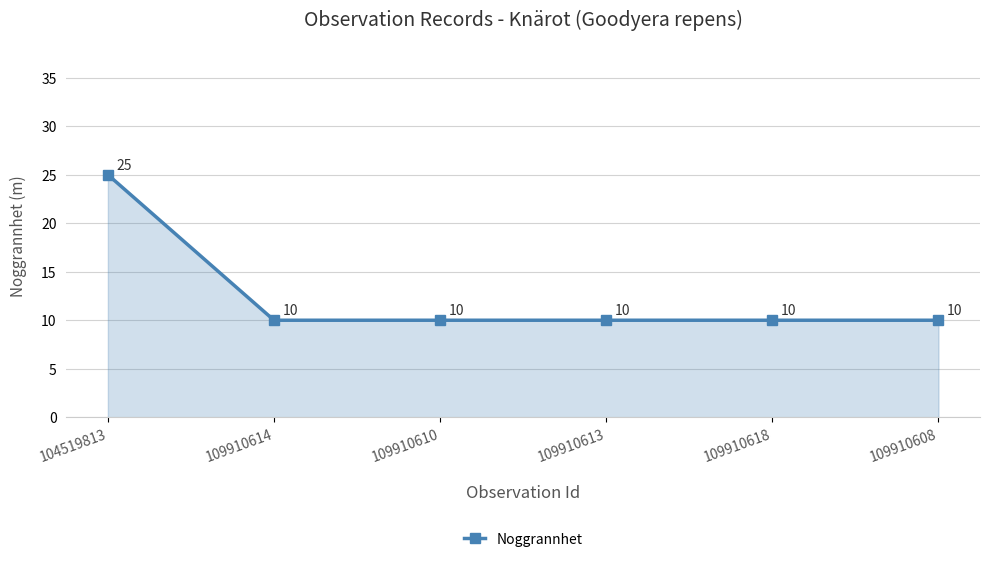

What value does the data have at 104519813, to the nearest 5?

25